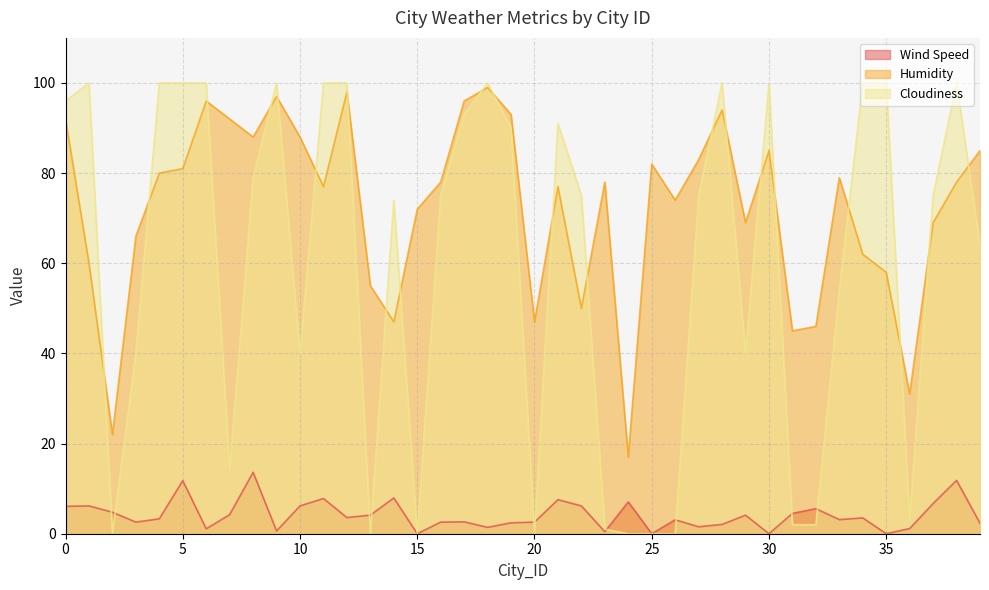

What are all the series names shown in the legend?

Wind Speed, Humidity, Cloudiness